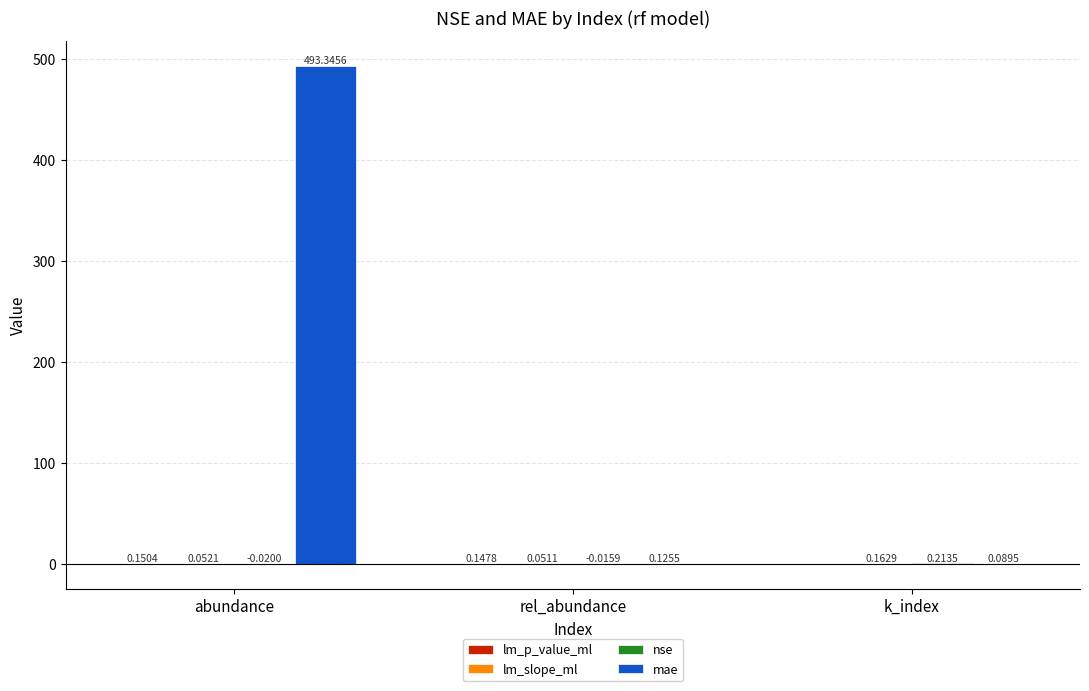

What is the sum of all mae values?

493.6